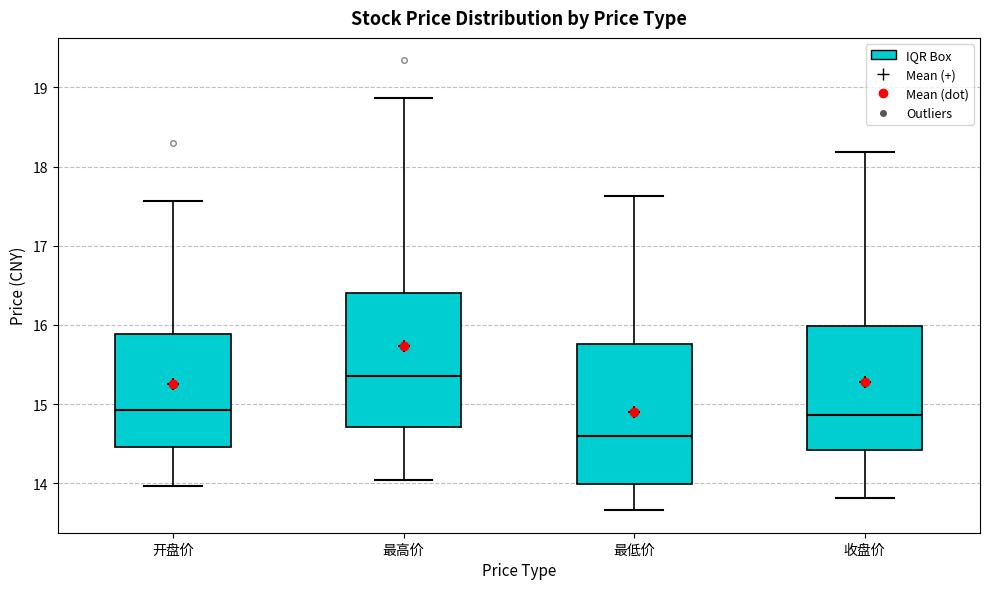

Reading left to right, read every box against the y-axis: the position of its median line, the range the box covers, and the ends of its whiskers. The values are not printed on the chart, so give them approximately, as read against the axis.

开盘价: median 14.9, box 14.5 to 15.9, whiskers 14.0 to 17.6
最高价: median 15.4, box 14.7 to 16.4, whiskers 14.0 to 18.9
最低价: median 14.6, box 14.0 to 15.8, whiskers 13.7 to 17.6
收盘价: median 14.9, box 14.4 to 16.0, whiskers 13.8 to 18.2